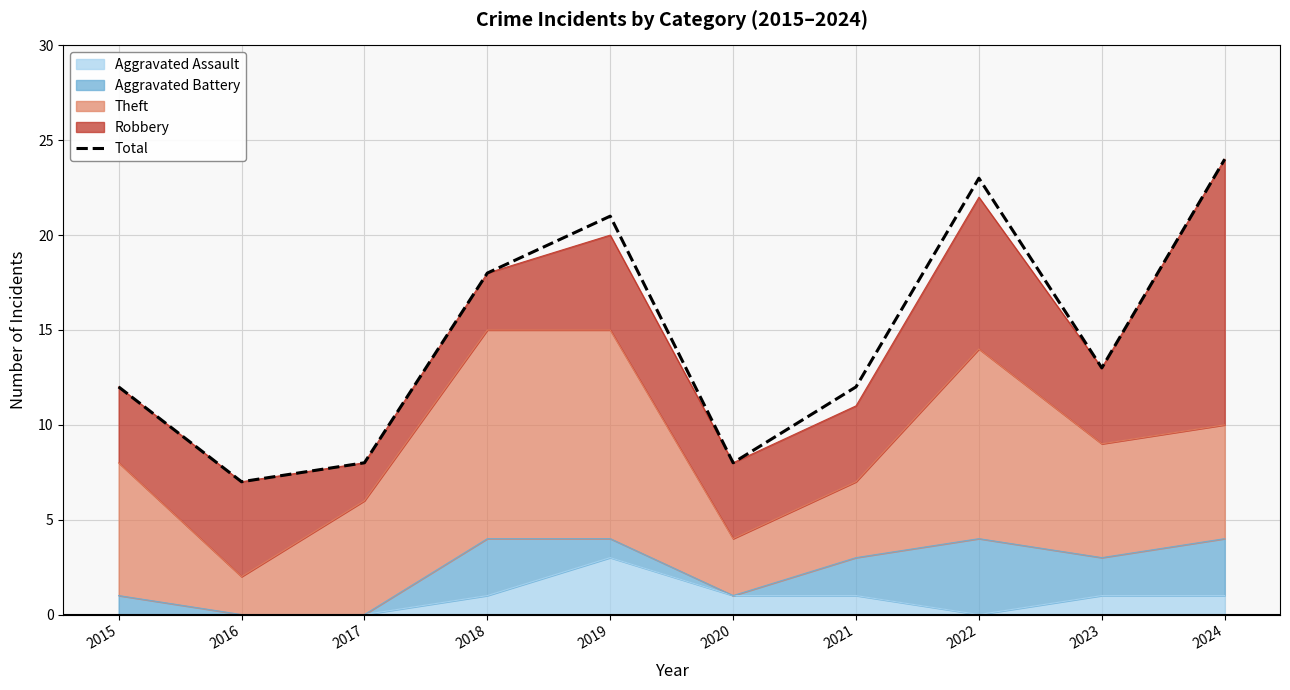

What is the value of the 7th point from the left?

12